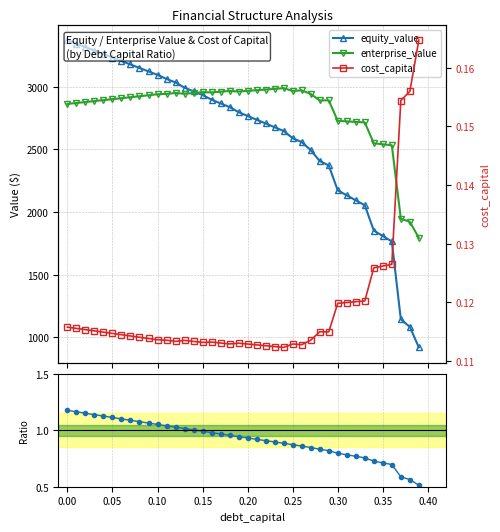

At how many categories does at least one series exceed 1399?

40